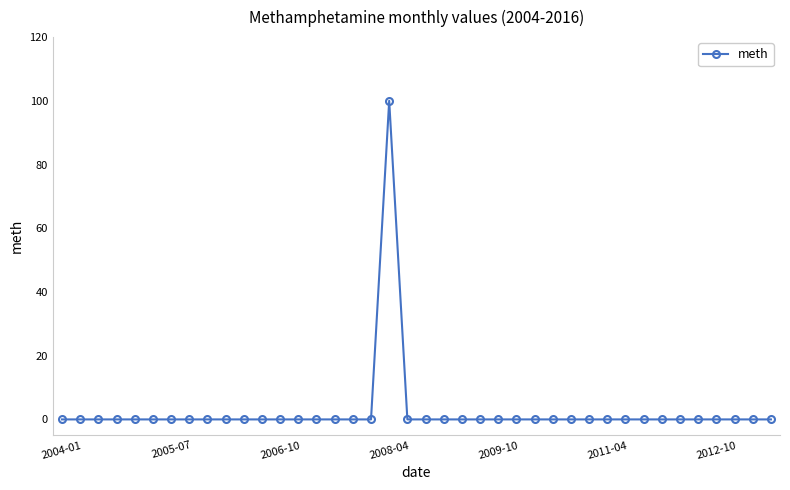

How many data points does each series have?

40